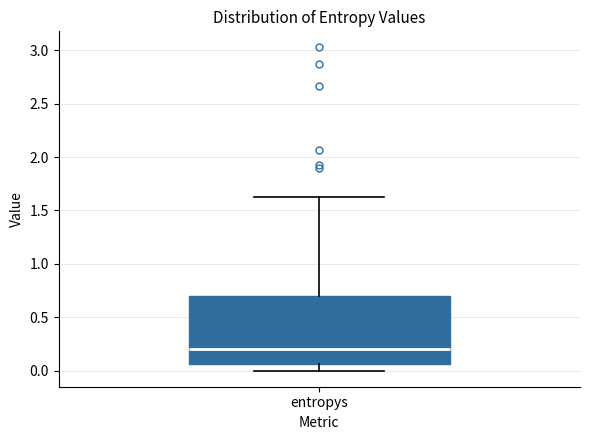

Where does the lower whisker of the box for entropys end on the y-axis? The values are not printed on the chart, so give them approximately, as read against the axis.

0.00